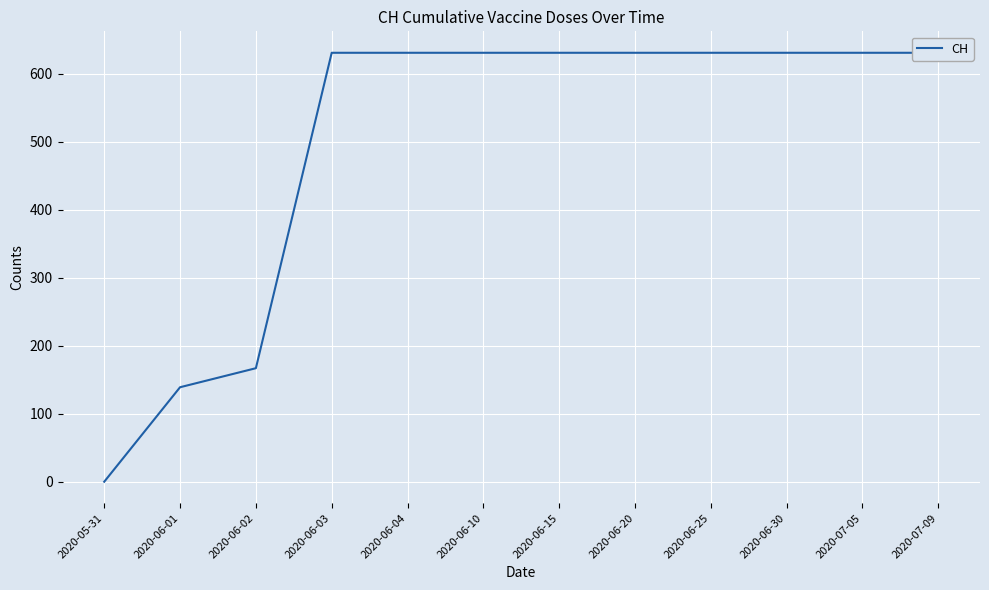

What is the difference between the values at 2020-06-01 and 2020-05-31?

139